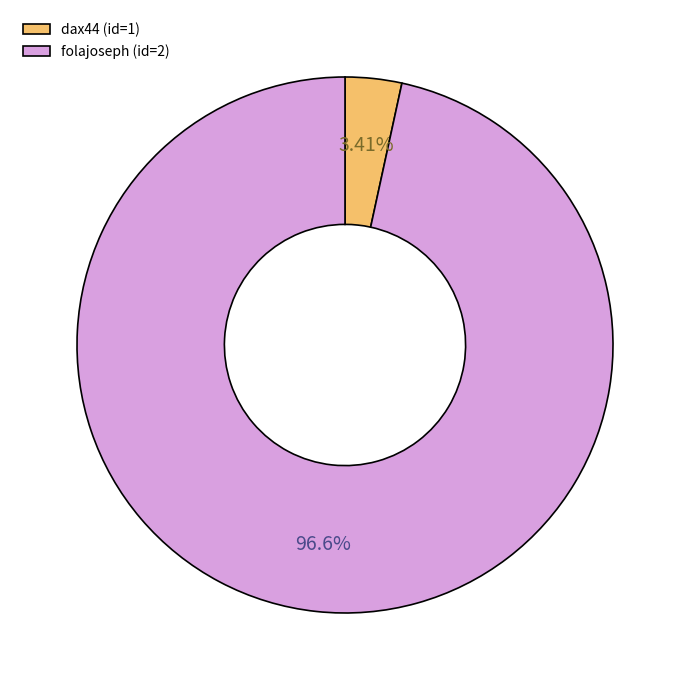

Which has a higher value, dax44 (id=1) or folajoseph (id=2)?

folajoseph (id=2)